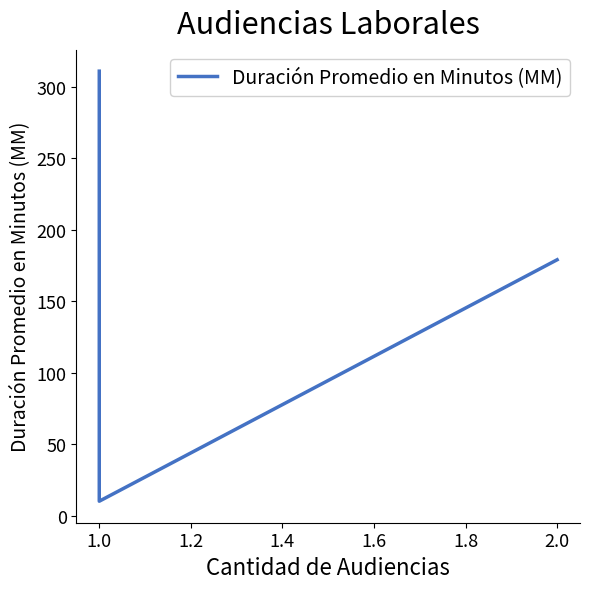

How many lines are shown in the chart?

1